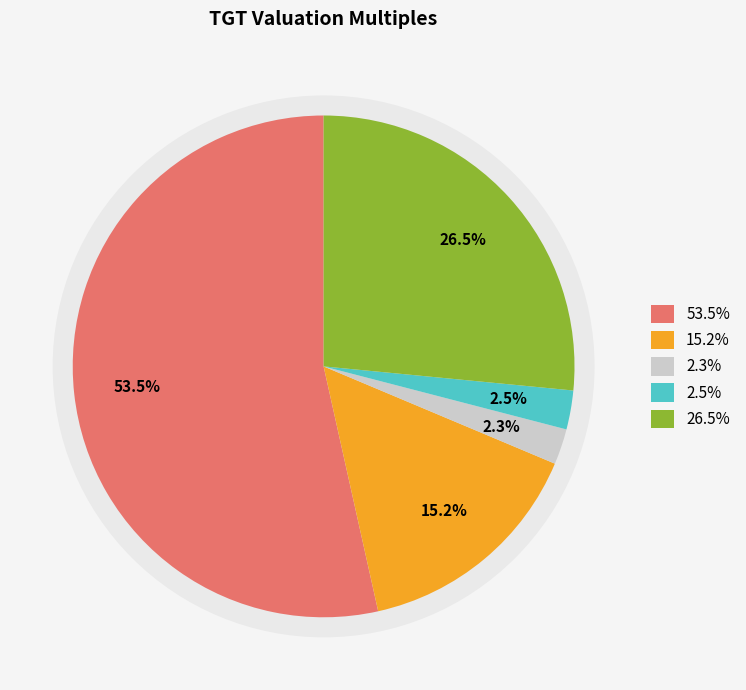

Which has a higher value, per or ev_ebitda?

per